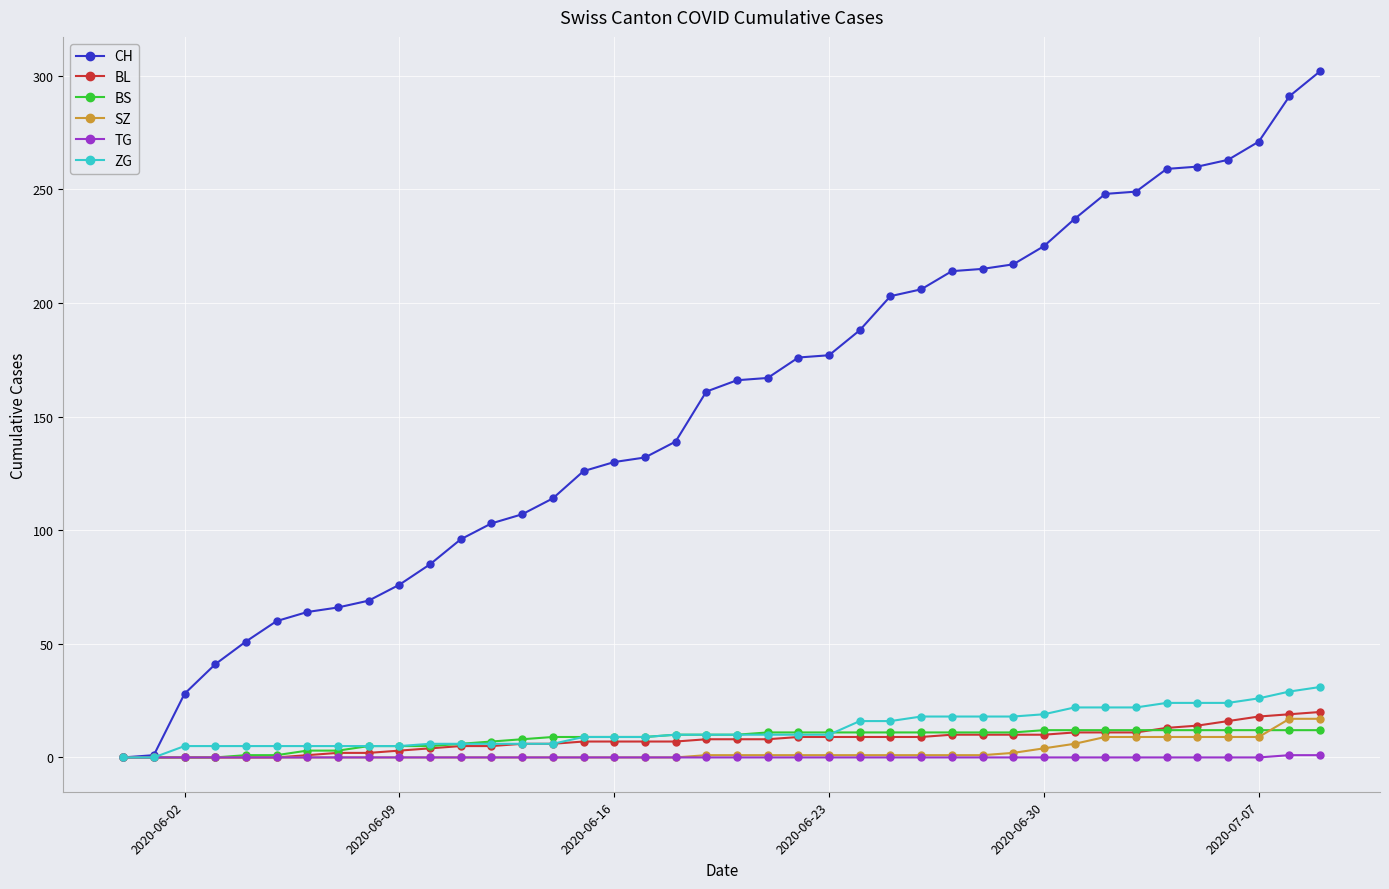

What is the average value of the BL series?

8